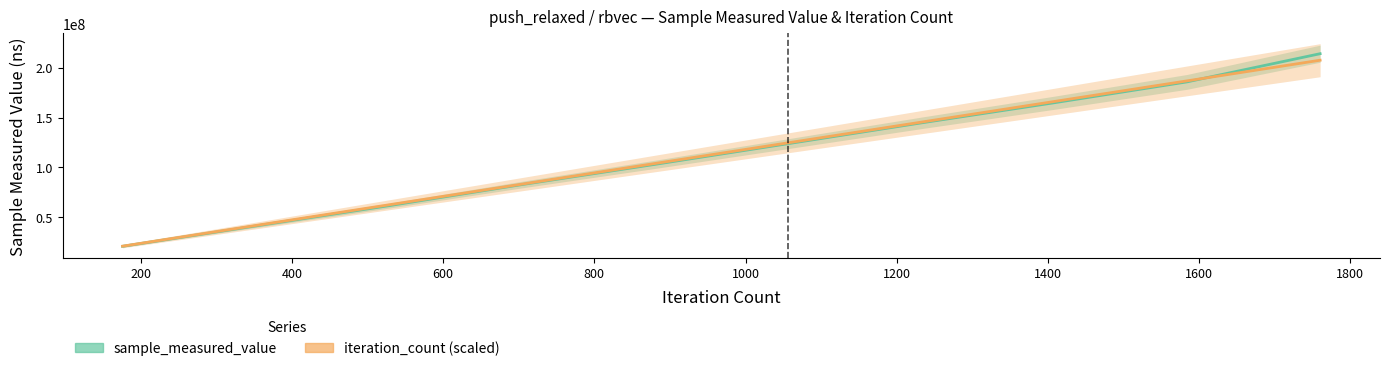

What is the value of the iteration_count (scaled) point at the 2nd from the left?

41524576.3